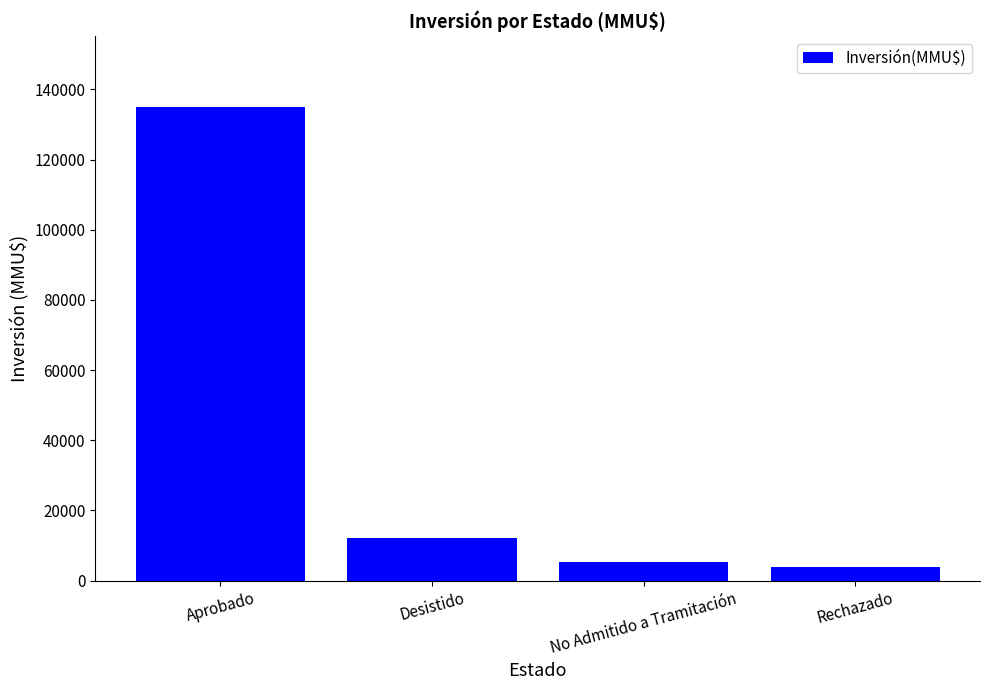

What is the change in value from Desistido to No Admitido a Tramitación?

-6965